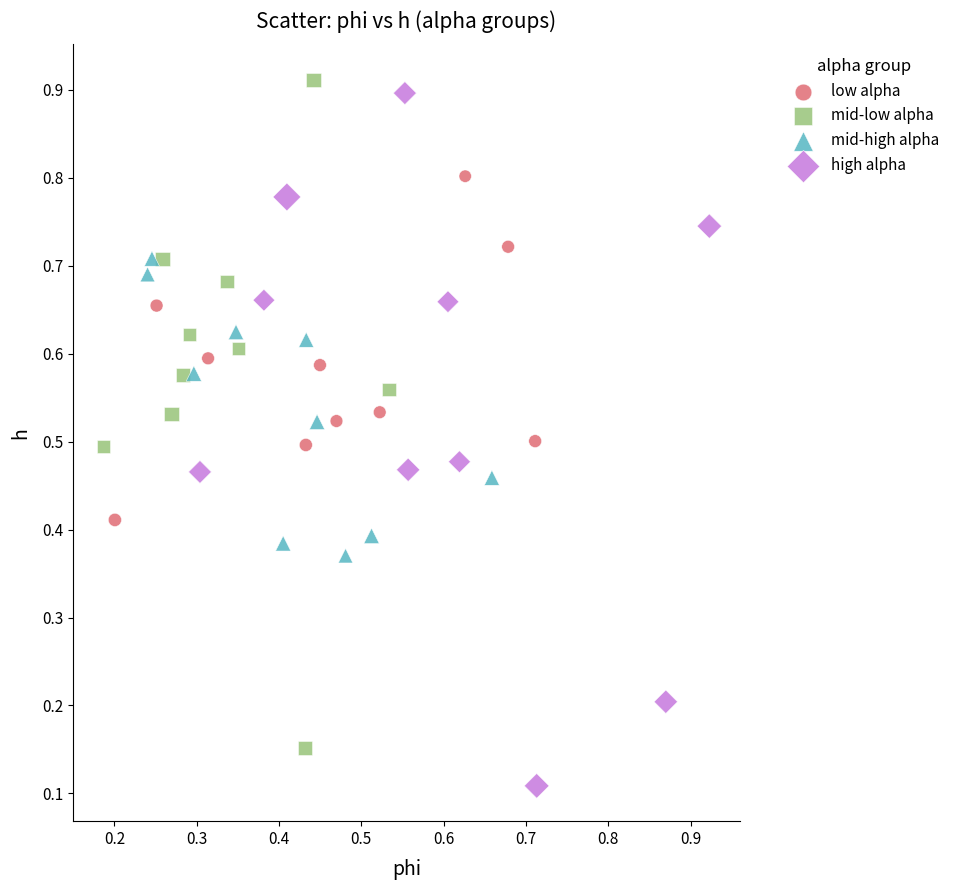

Which series has the widest spread of Y values?

high alpha